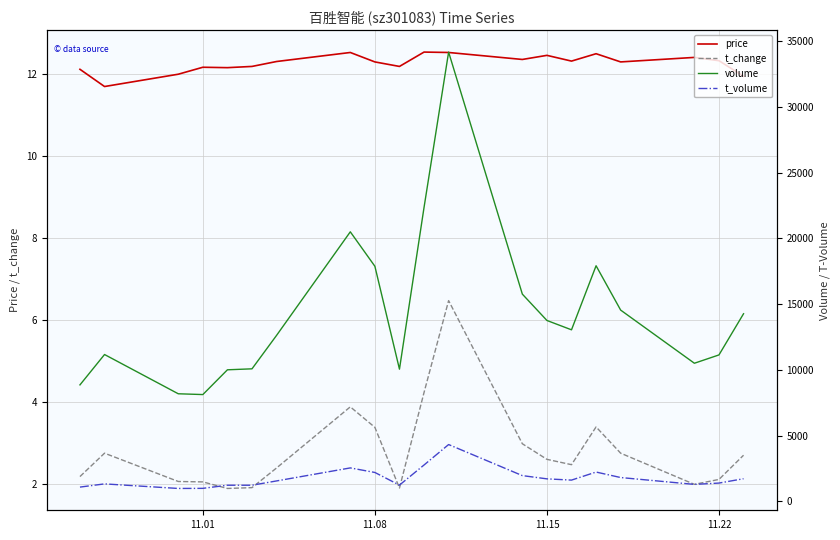

What is the highest value of the price series?

12.5